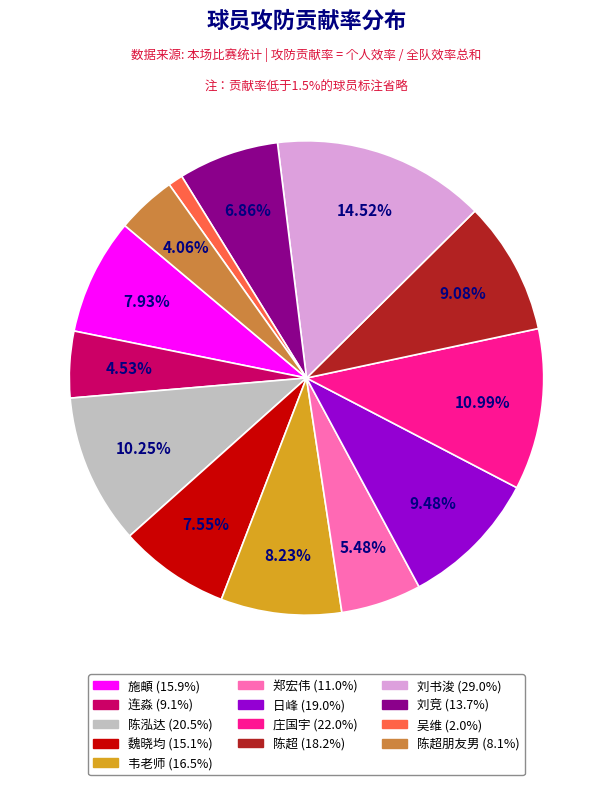

Does any single category account for the majority?

No